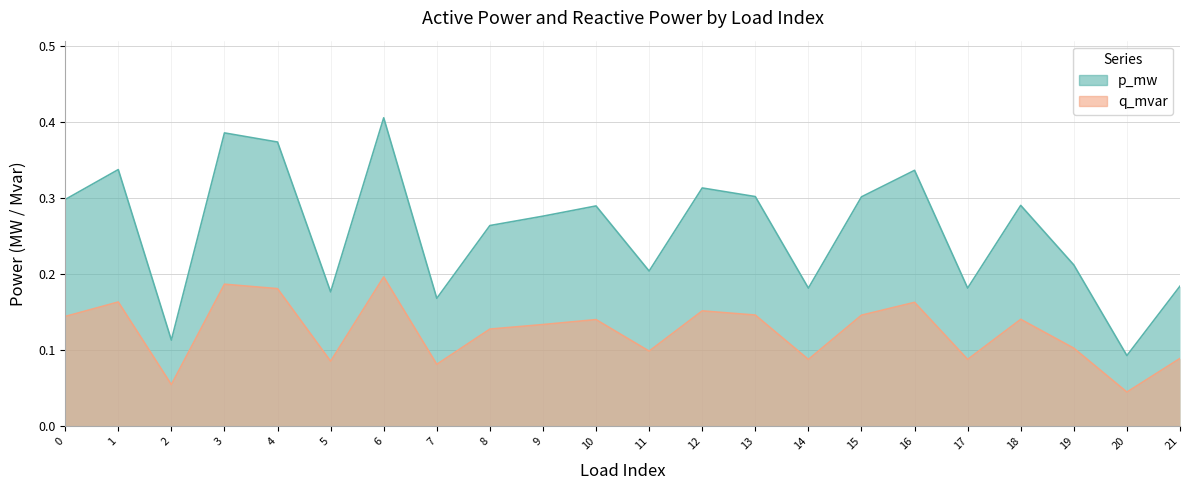

True or false: p_mw and q_mvar cross at least once.

False